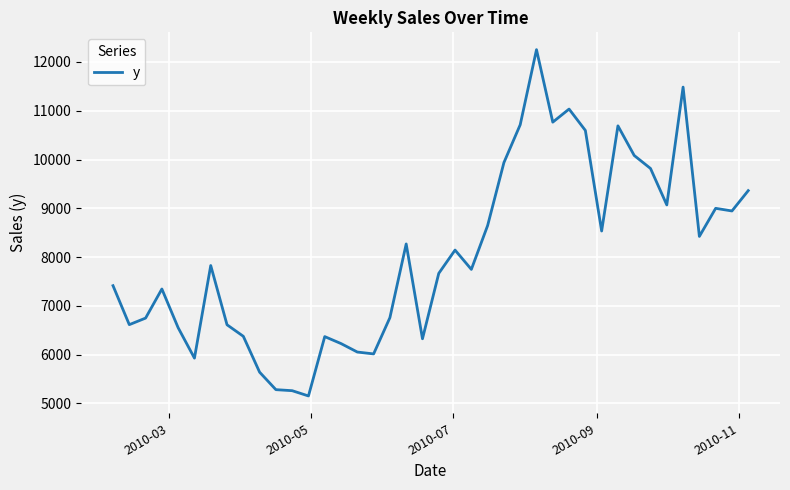

What is the smallest value displayed?

5154.0